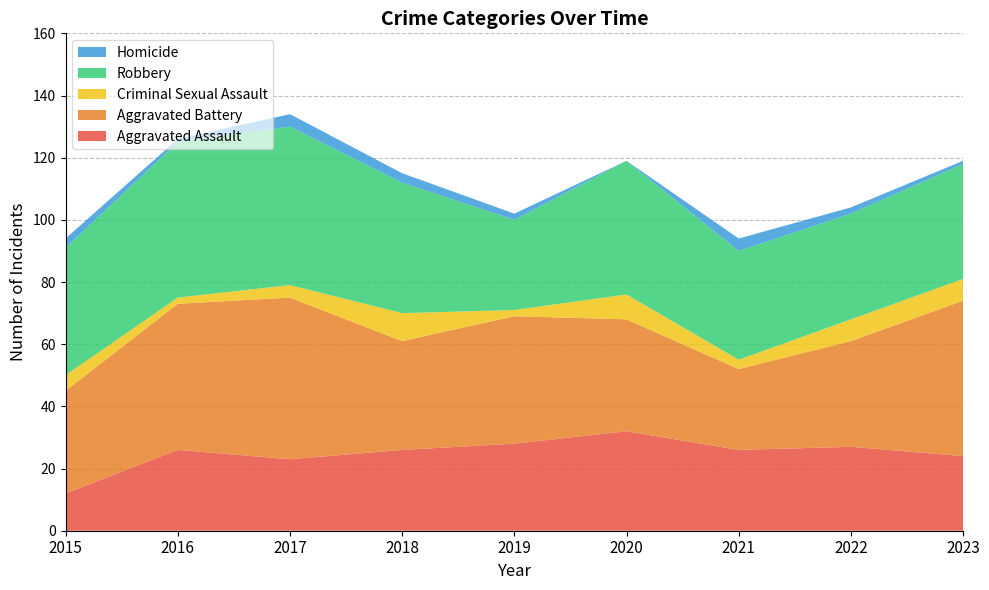

Reading right to left, transcribe all the data shown in this chart.

Aggravated Assault: 24	27	26	32	28	26	23	26	12
Aggravated Battery: 50	34	26	36	41	35	52	47	33
Criminal Sexual Assault: 7	7	3	8	2	9	4	2	5
Robbery: 37	34	35	43	29	42	51	50	41
Homicide: 1	2	4	0	2	3	4	1	3